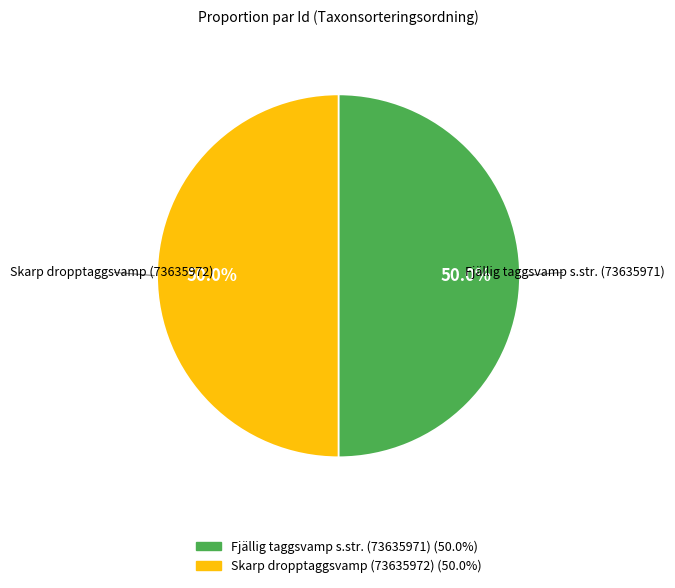

Is the sum of Fjällig taggsvamp s.str. (73635971) and Skarp dropptaggsvamp (73635972) greater than half?

Yes